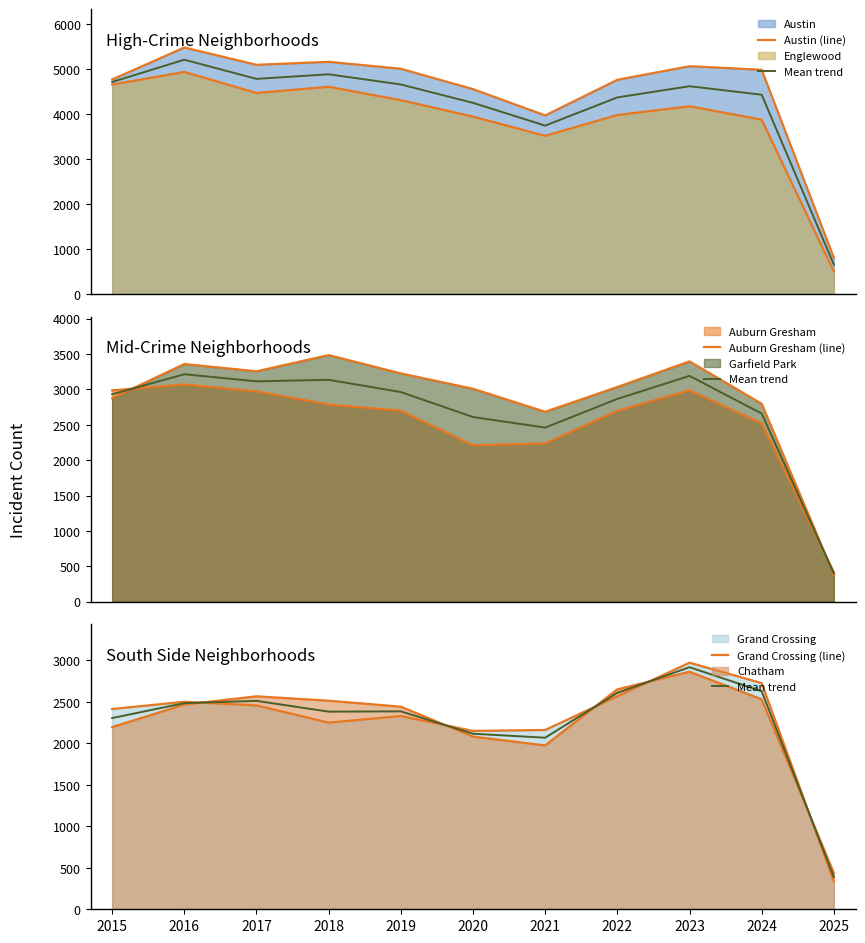

True or false: Auburn Gresham (line) has a value of 2700.0 at 2019.

True